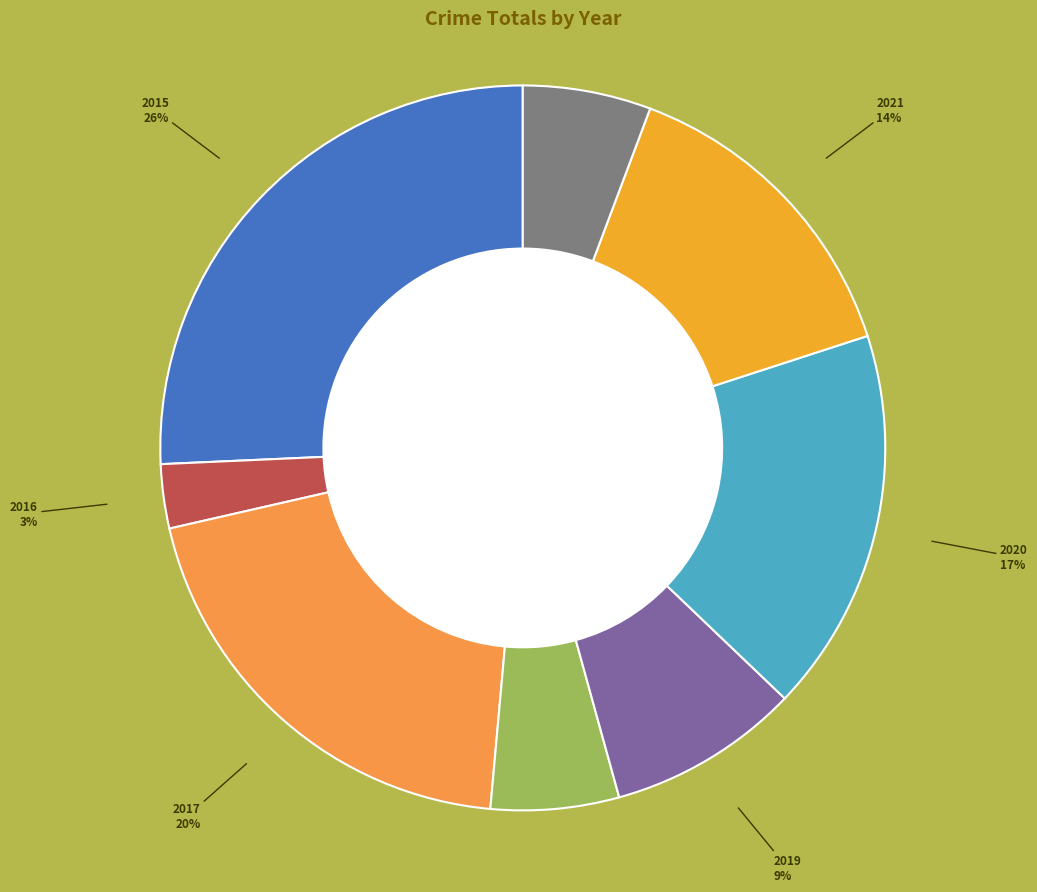

How many slices are in this pie chart?

8